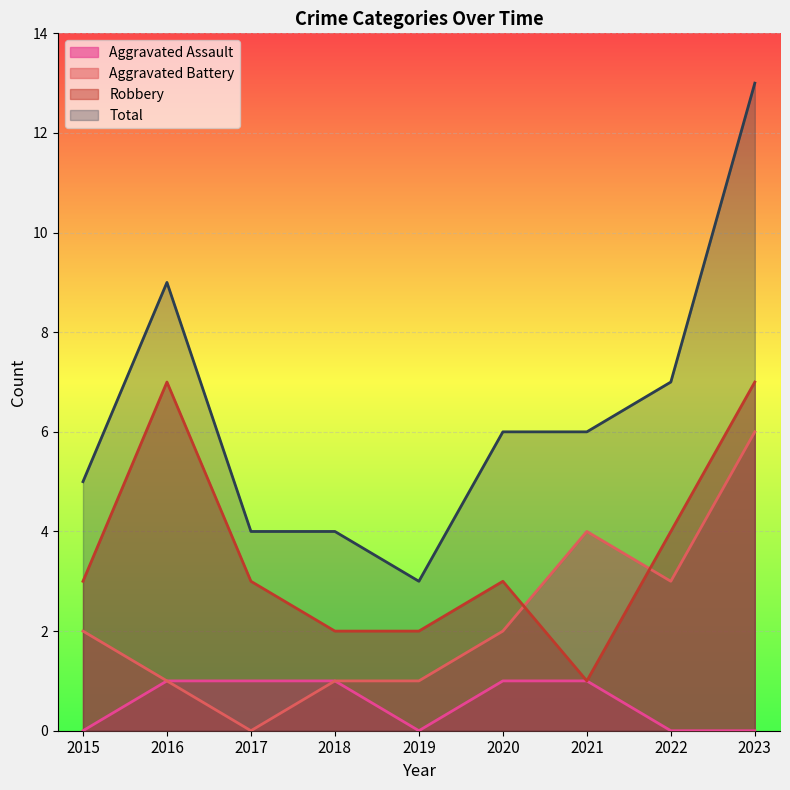

List the series in order of their peak value, lowest first.

Aggravated Assault, Aggravated Battery, Robbery, Total